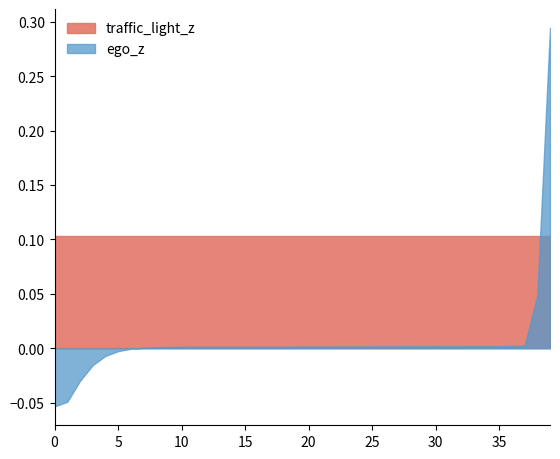

How many times do traffic_light_z and ego_z cross each other?

1